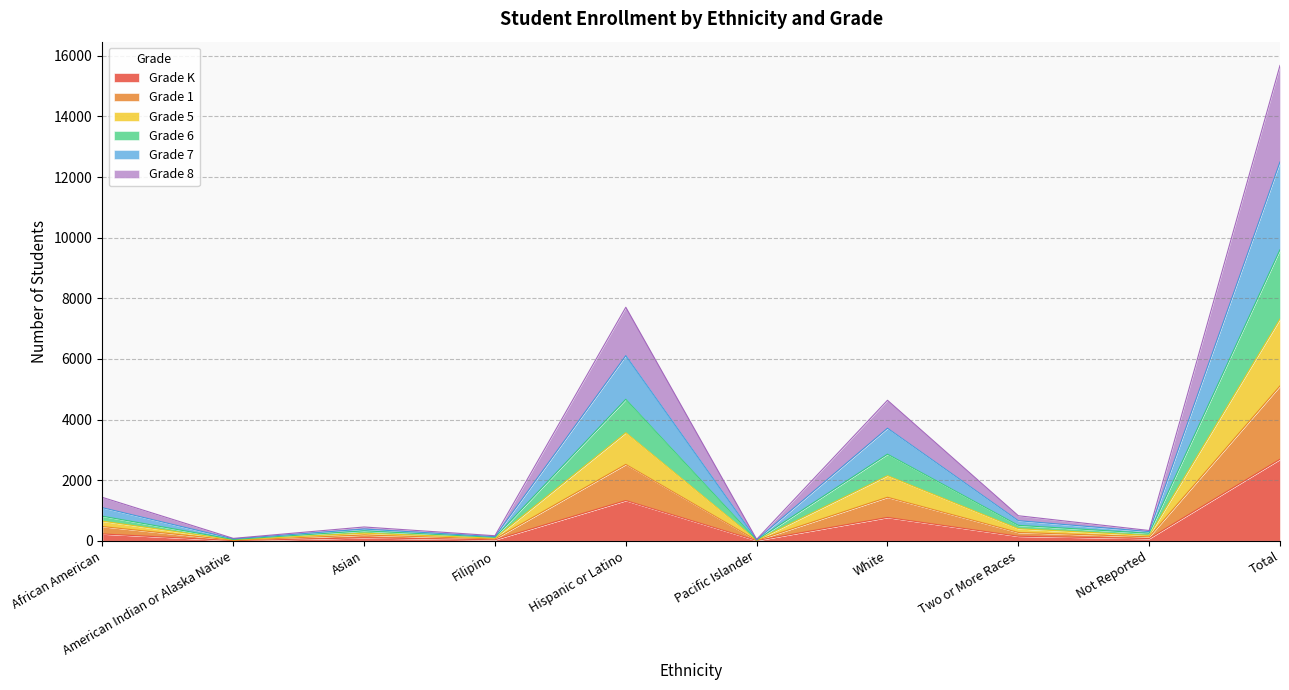

What is the maximum value for Grade K?

2689